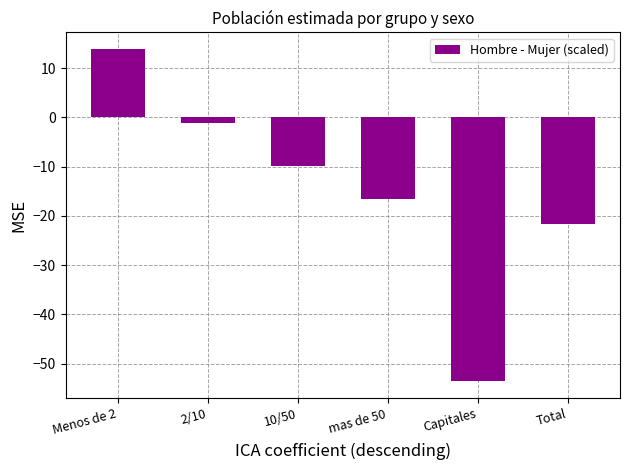

The value at 10/50 is -5.4. True or false?

False